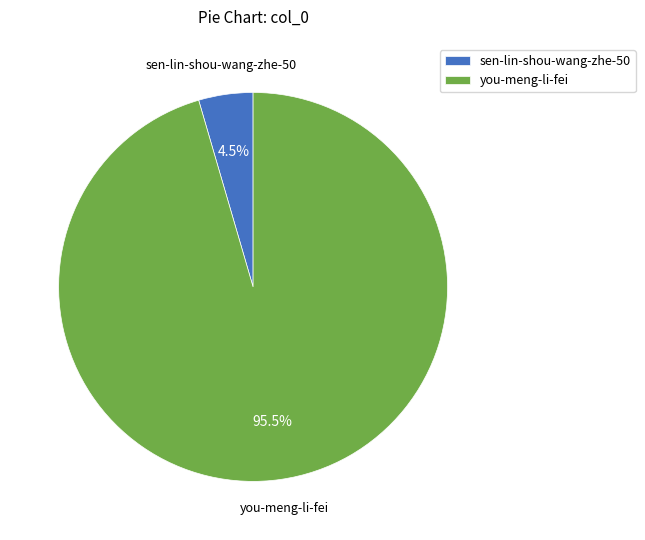

Rank the categories by value from lowest to highest.

sen-lin-shou-wang-zhe-50, you-meng-li-fei